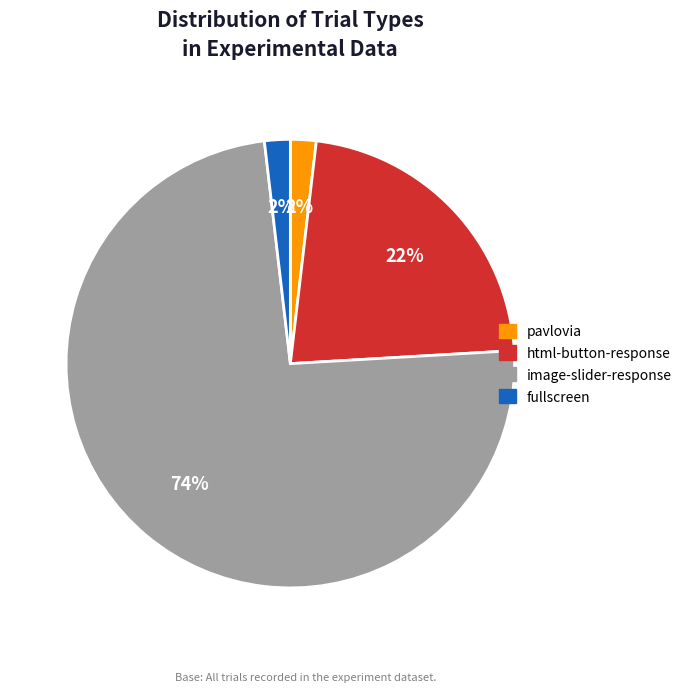

To the nearest percent, what is the average slice percentage?

25%